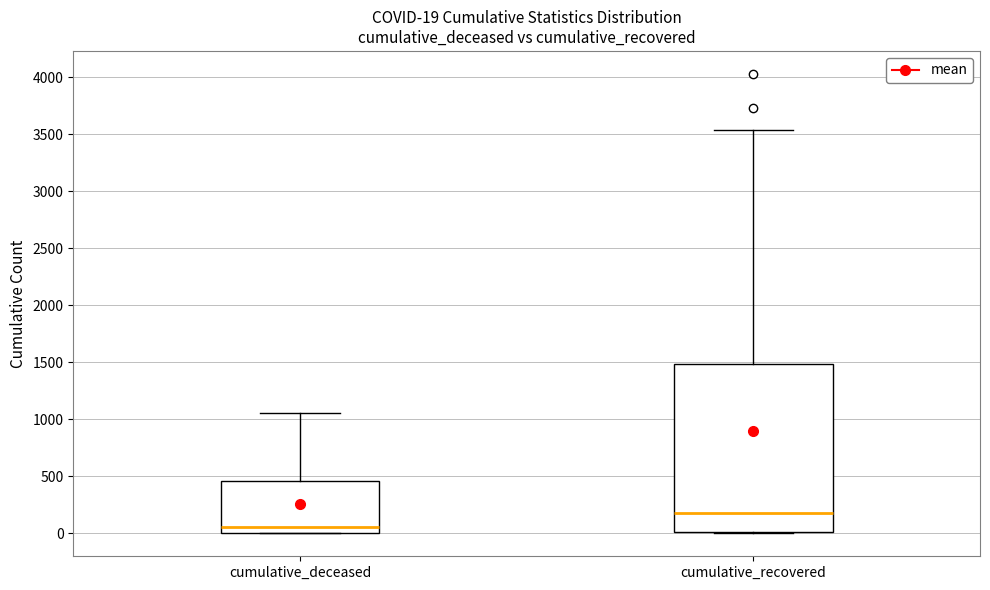

Which box is the tallest, from its lower edge to its upper edge?

cumulative_recovered